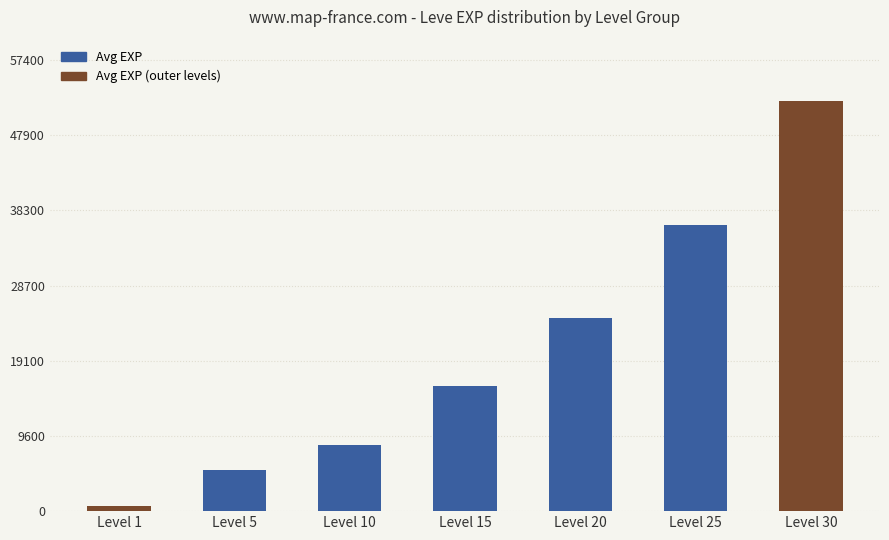

Reading right to left, what are all the values shown in this chart?

52220	36390	24600	15980	8430	5220	630